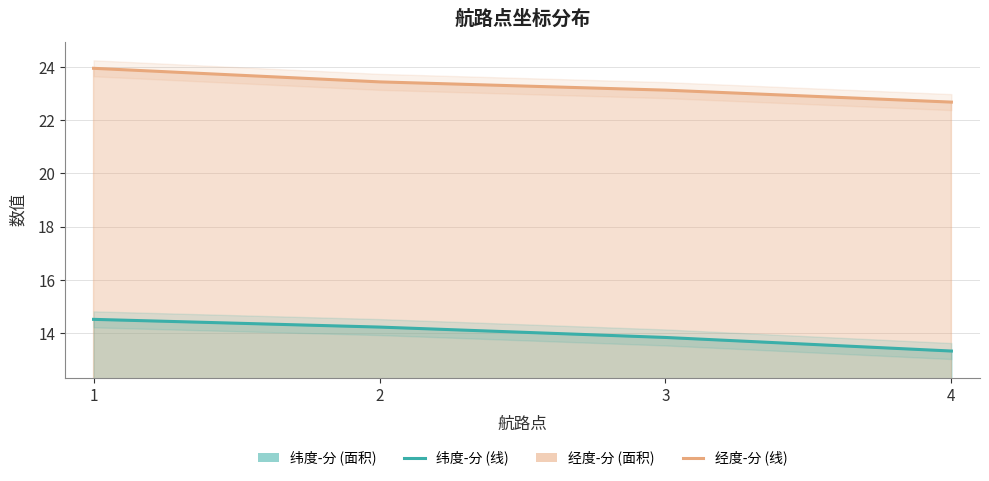

True or false: 经度-分 has a value of 23.1 at 3.

True